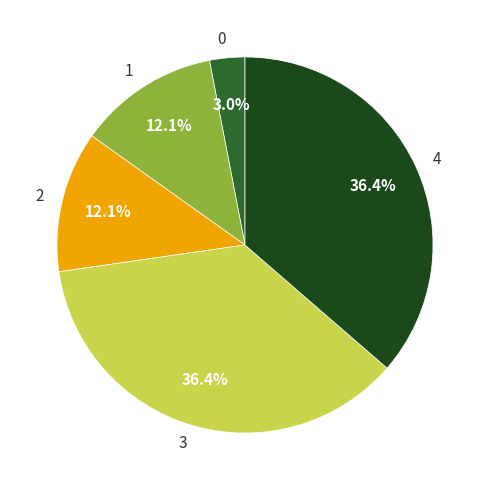

To the nearest percent, what is the difference between the 2 and 3 slice percentages?

24%